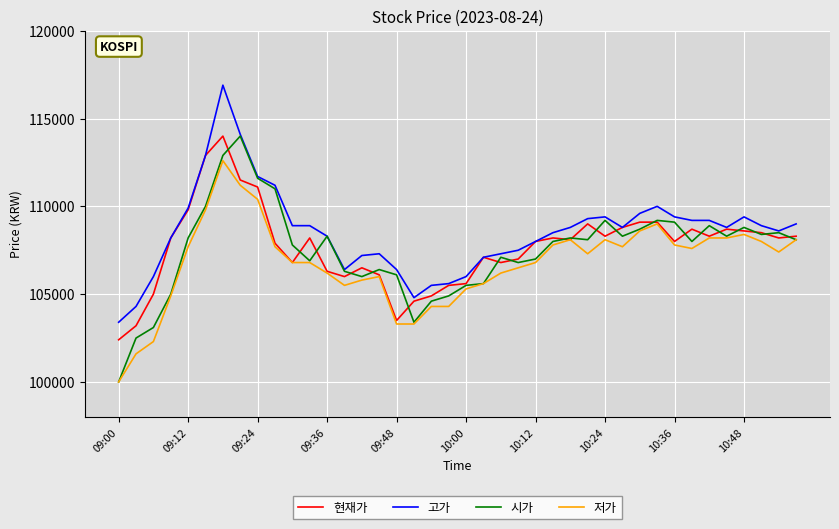

What are all the series names shown in the legend?

현재가, 고가, 시가, 저가